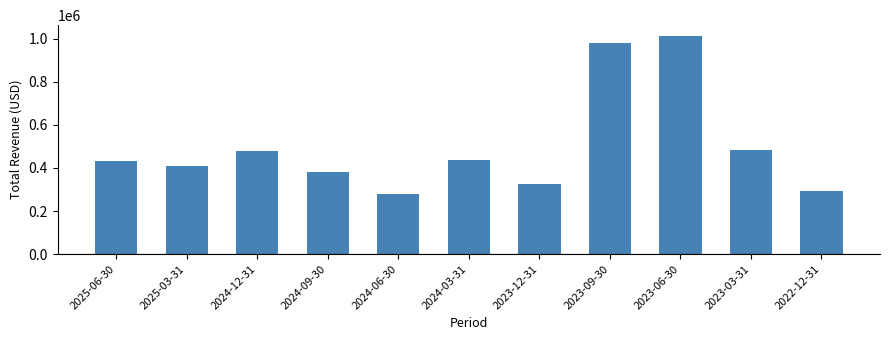

What is the approximate value at 2024-12-31, to the nearest 50?

480000